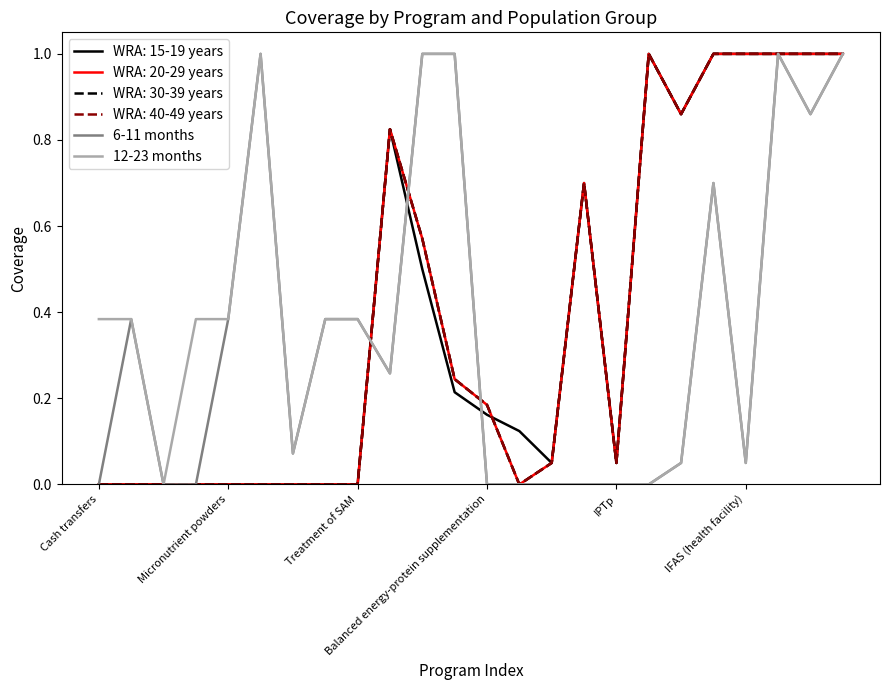

How many interior local peaks does the 6-11 months series have?

4